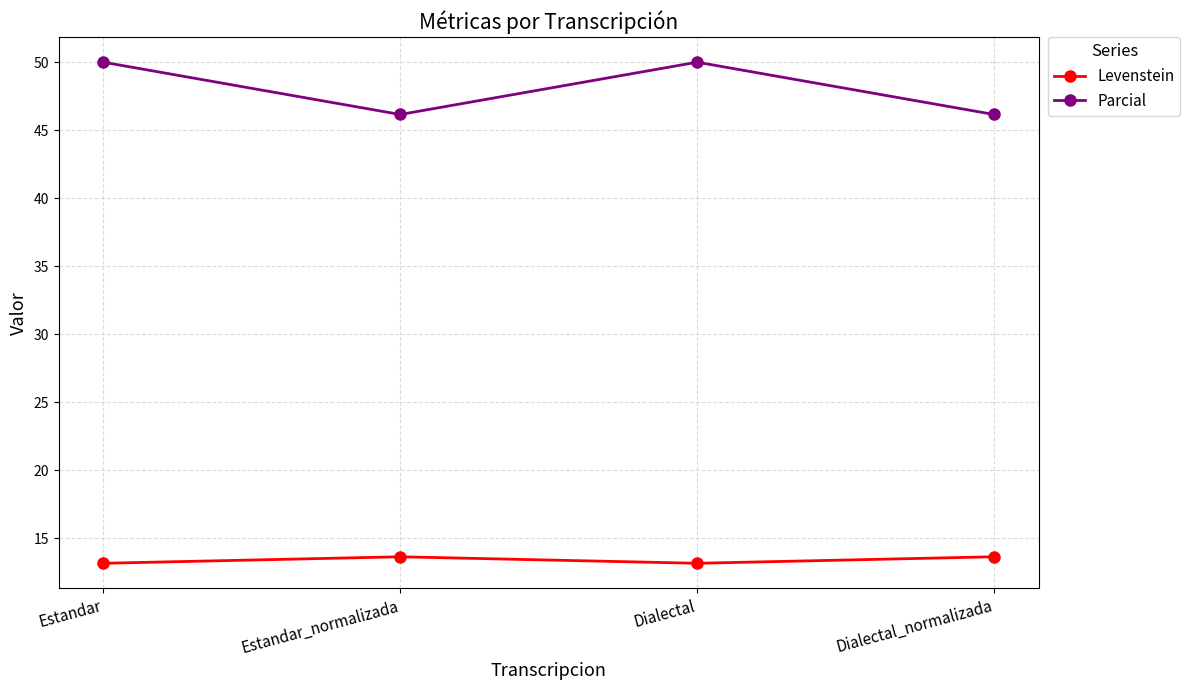

Is it true that Levenstein equals 13.6 at Dialectal_normalizada?

True